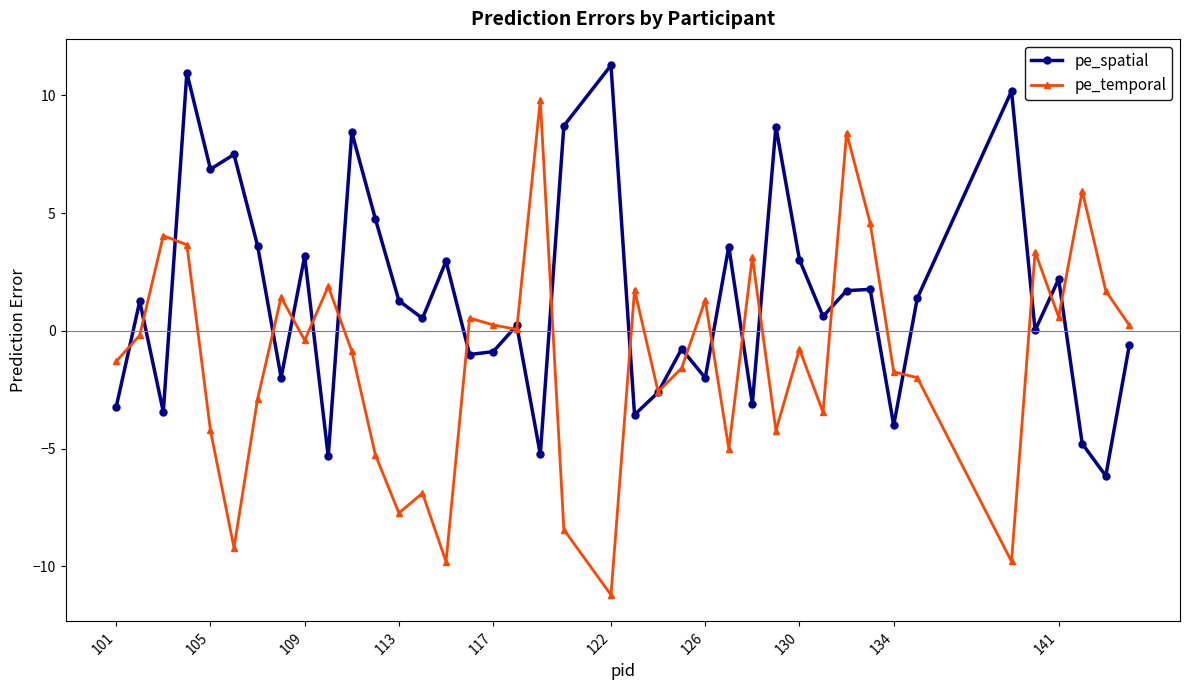

What is the sum of all pe_spatial values?

55.9